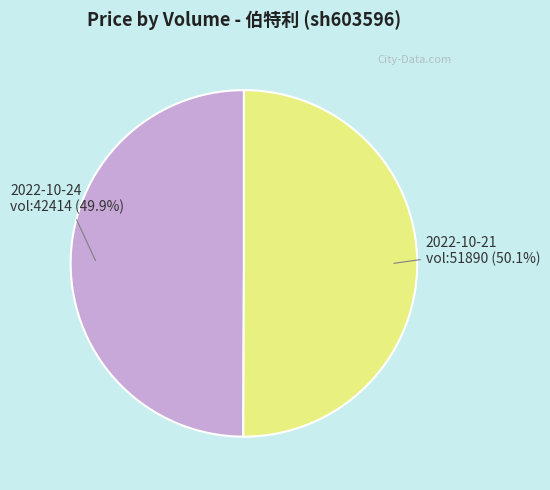

Does any single category account for the majority?

Yes